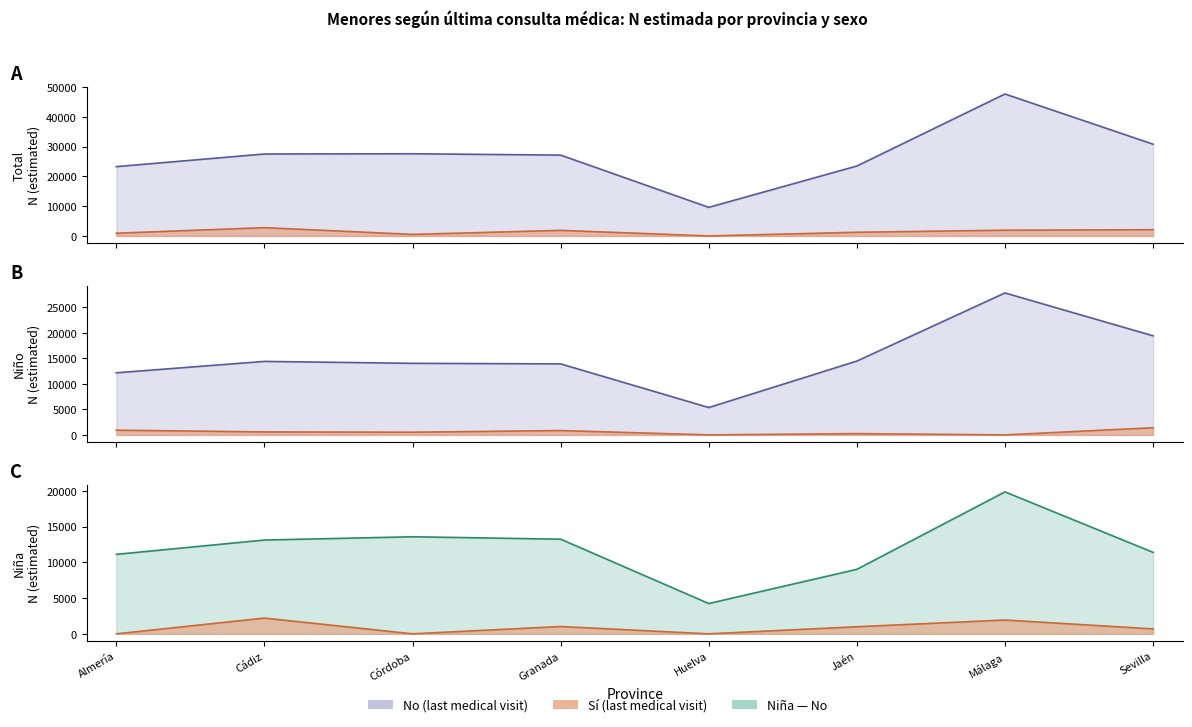

How many distinct data groups are displayed?

6